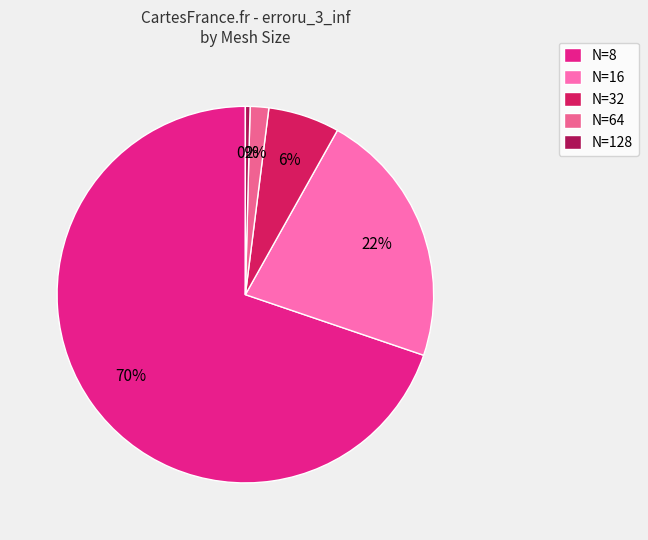

How many segments does this pie chart have?

5